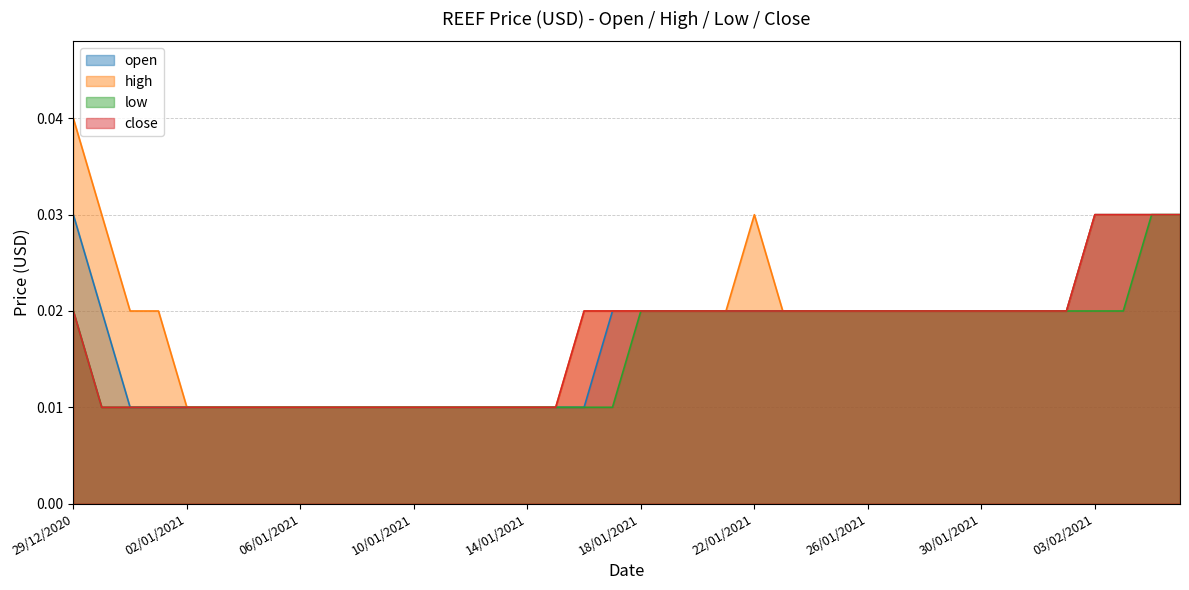

True or false: open and high cross at least once.

False